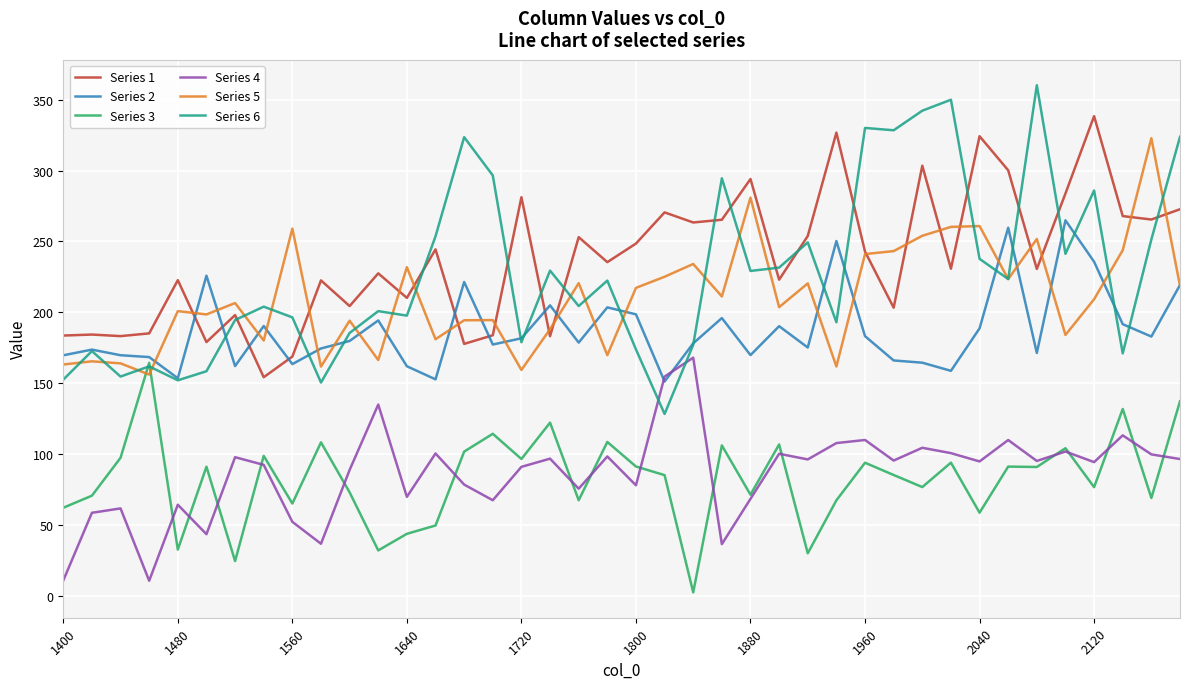

What is the difference between the maximum and second lowest values in the Series 4 series?

157.3